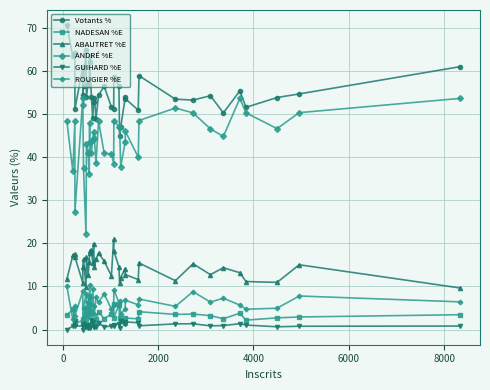

What are all the series names shown in the legend?

Votants %, NADESAN %E, ABAUTRET %E, ANDRÉ %E, GUIHARD %E, ROUGIER %E